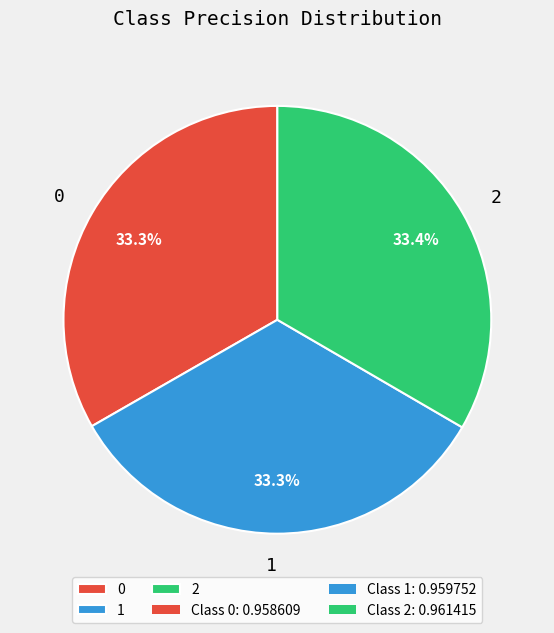

Combined, do 0 and 1 account for over 50%?

Yes